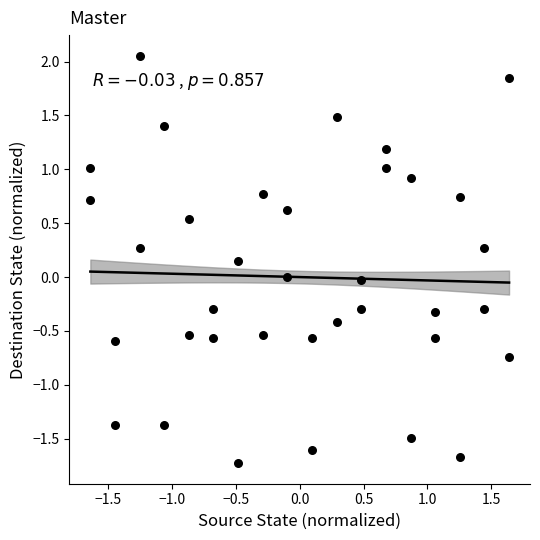

What is the range of Y values (max minus min)?

3.8